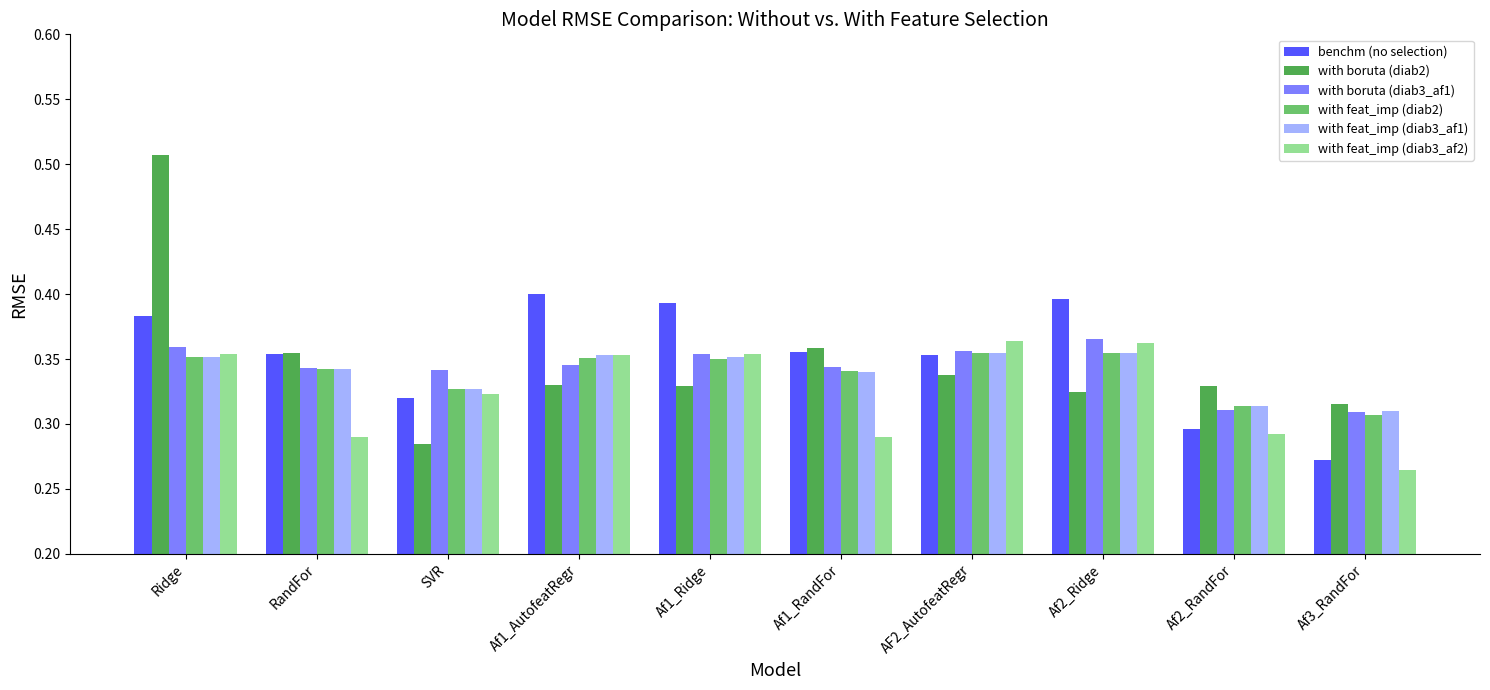

Which series has the largest range (max minus min)?

with boruta (diab2)